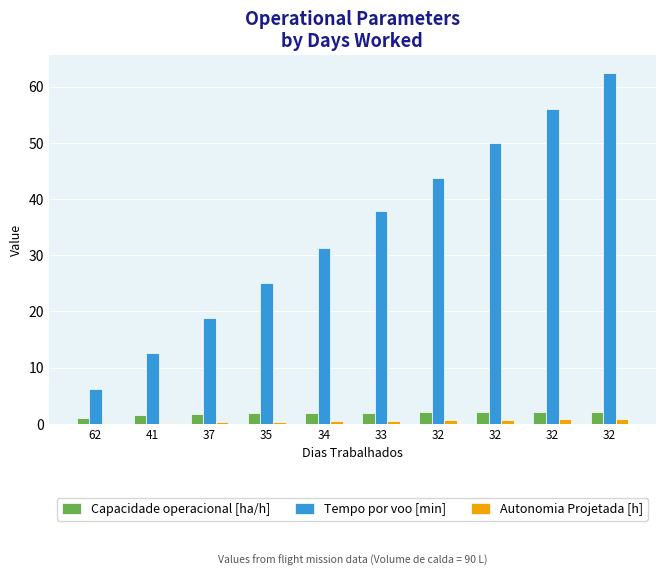

What are all the series names shown in the legend?

Capacidade operacional [ha/h], Tempo por voo [min], Autonomia Projetada [h]